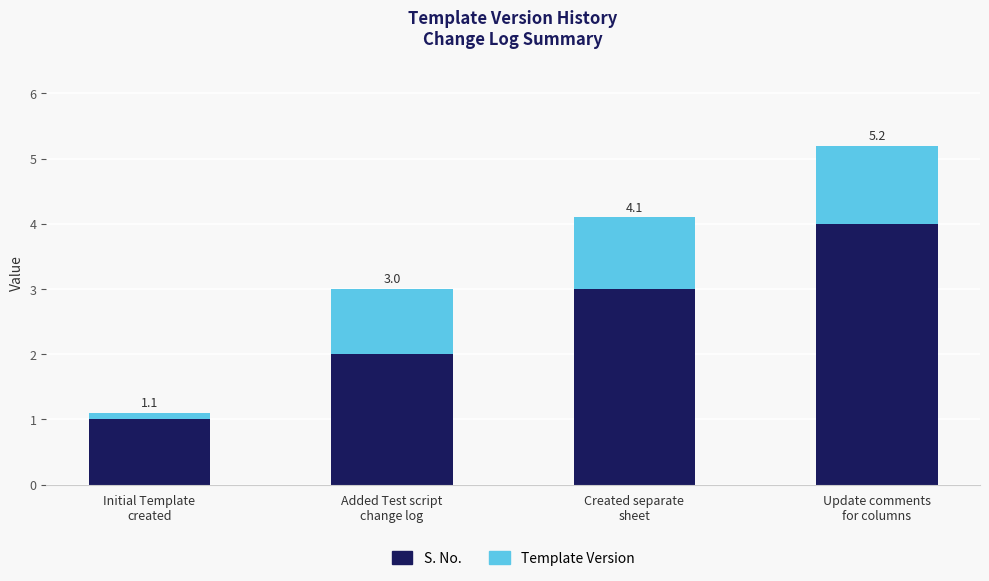

What is the average value of the S. No. series?

2.5